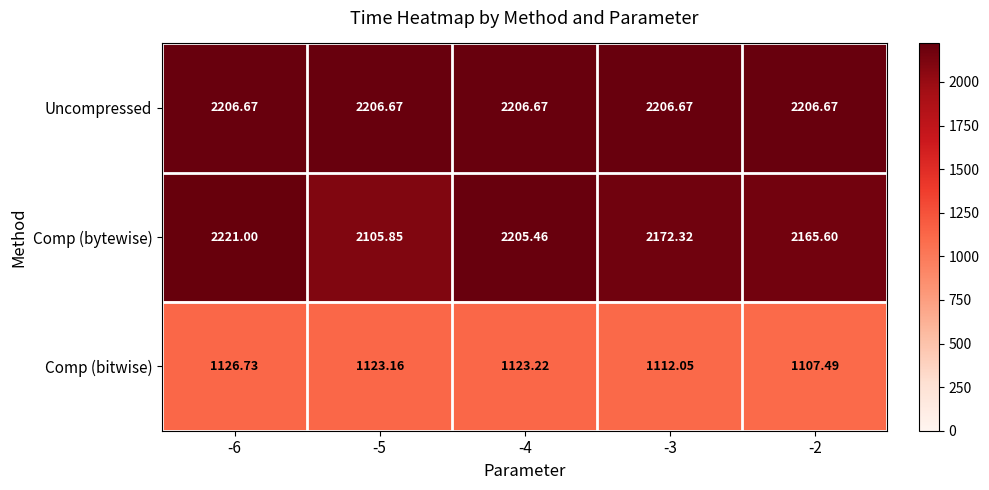

At how many categories does at least one series exceed 1140?

5